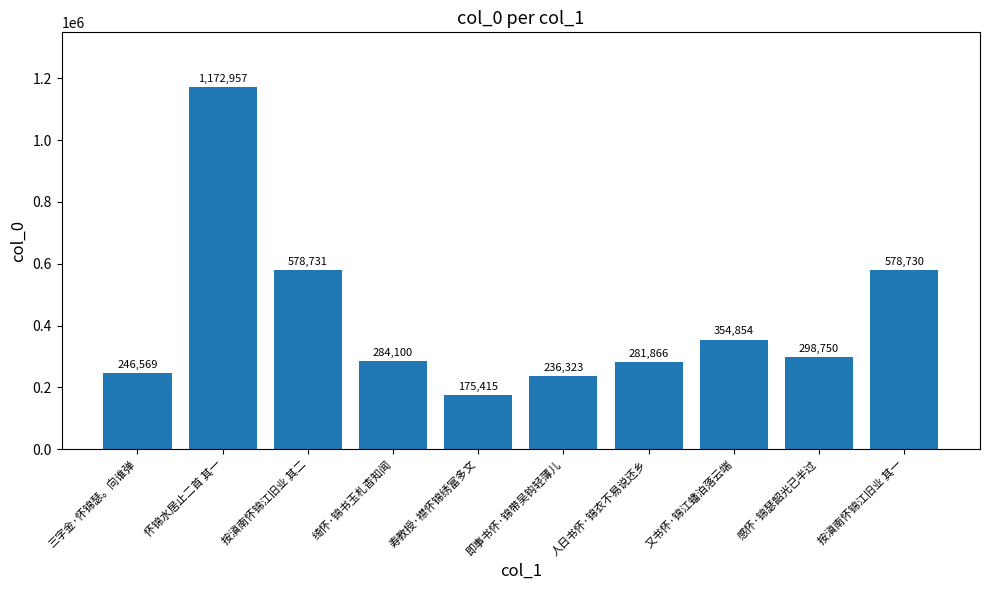

The value at 按滇南怀锦江旧业 其二 is 578731. True or false?

True